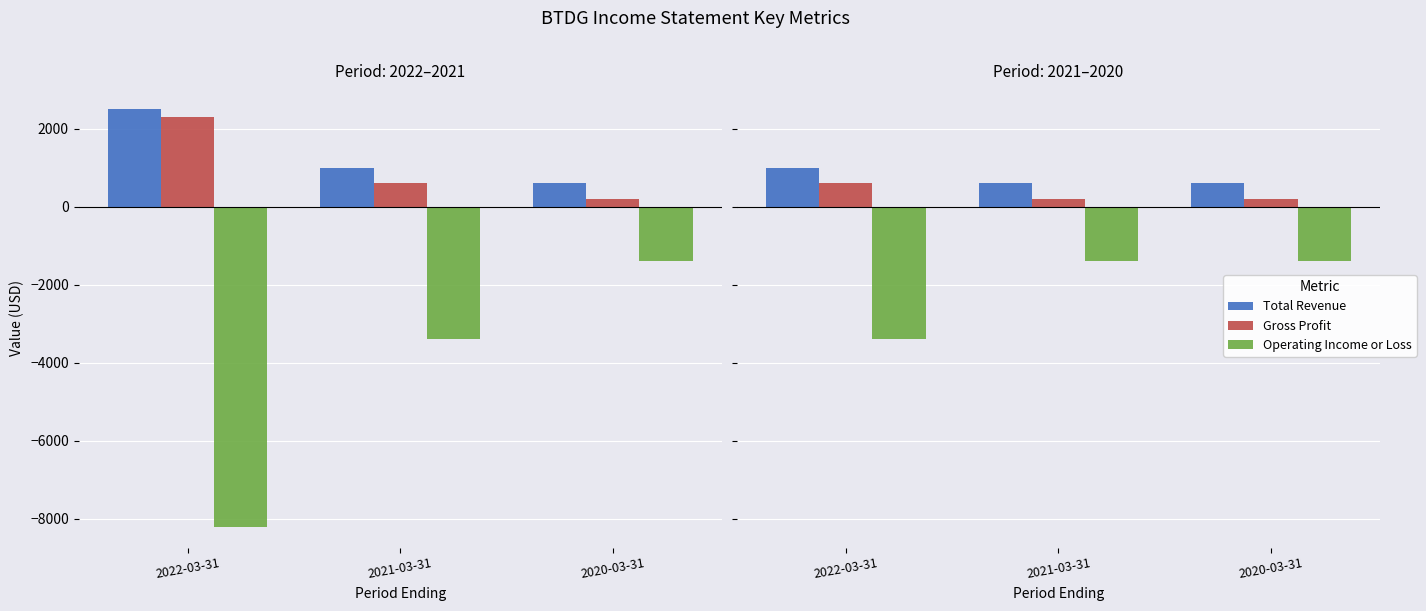

What is the label of the 3rd bar from the right?

2022-03-31